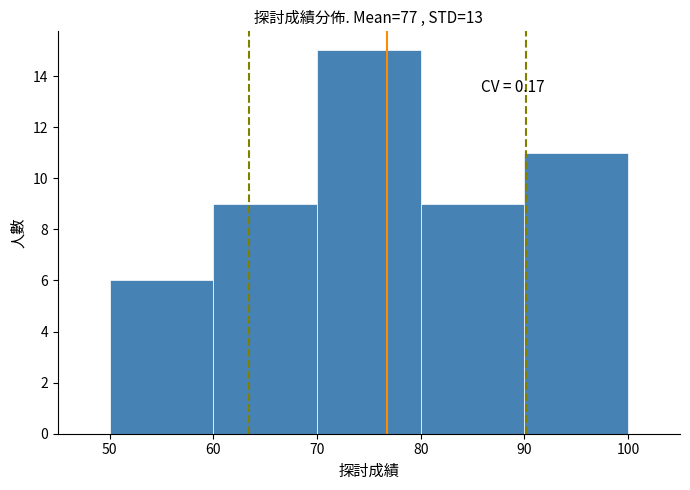

Over which range of the x-axis is the bar tallest?

70 to 80